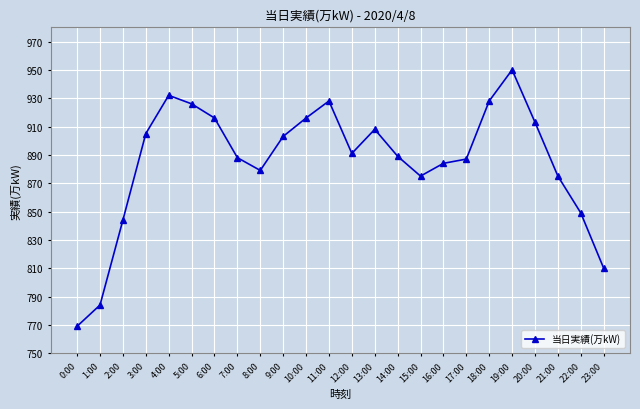

Count the number of categories in the chart.

24